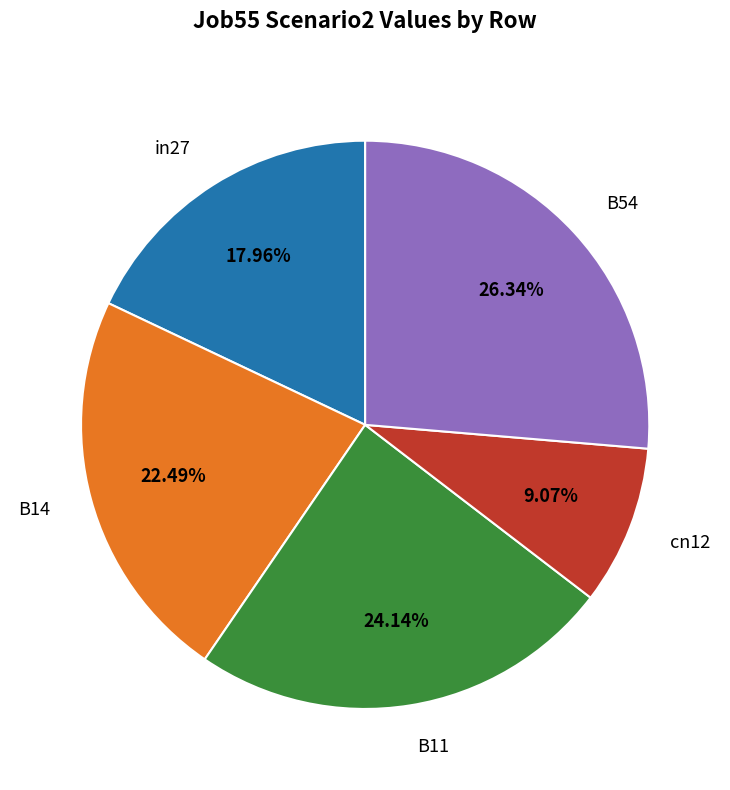

What percentage is the in27 slice, to the nearest percent?

18%